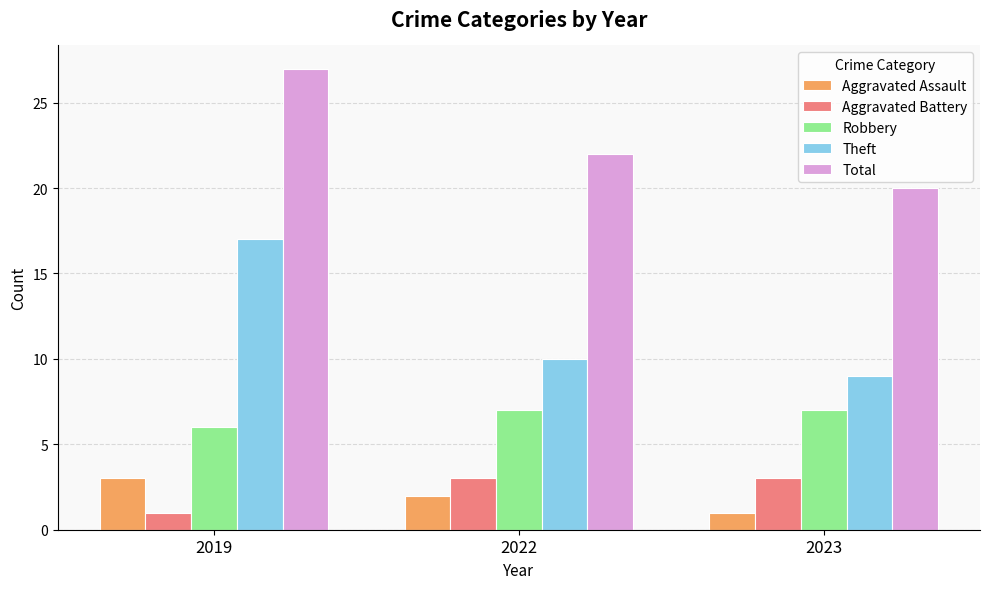

Reading right to left, what are all the values shown in this chart?

Aggravated Assault: 2023=1	2022=2	2019=3
Aggravated Battery: 2023=3	2022=3	2019=1
Robbery: 2023=7	2022=7	2019=6
Theft: 2023=9	2022=10	2019=17
Total: 2023=20	2022=22	2019=27